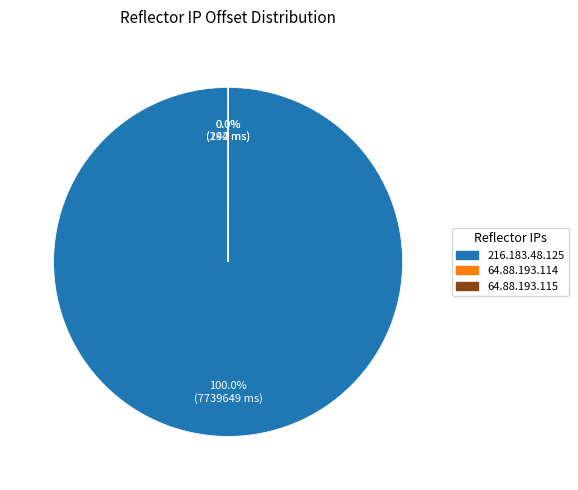

Rank the categories by value from highest to lowest.

216.183.48.125, 64.88.193.115, 64.88.193.114